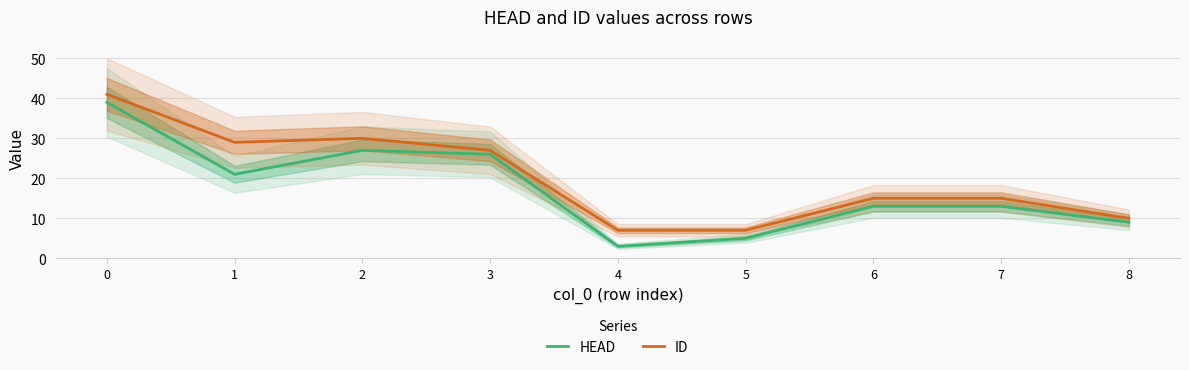

What is the value of the ID point at the 3rd from the left?

30